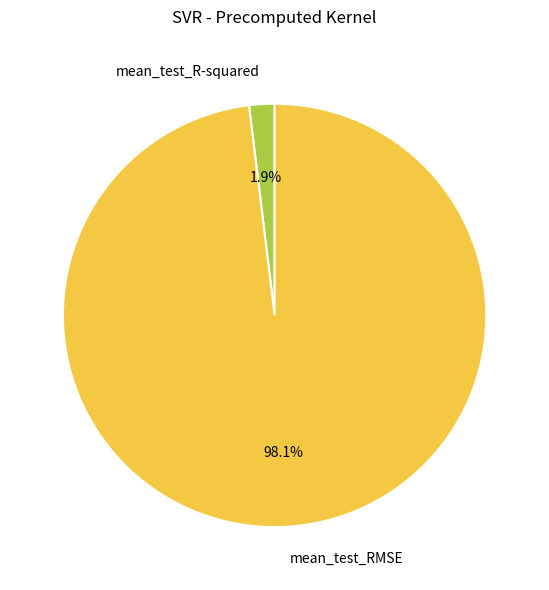

To the nearest percent, what is the combined percentage of mean_test_R-squared and mean_test_RMSE?

100%